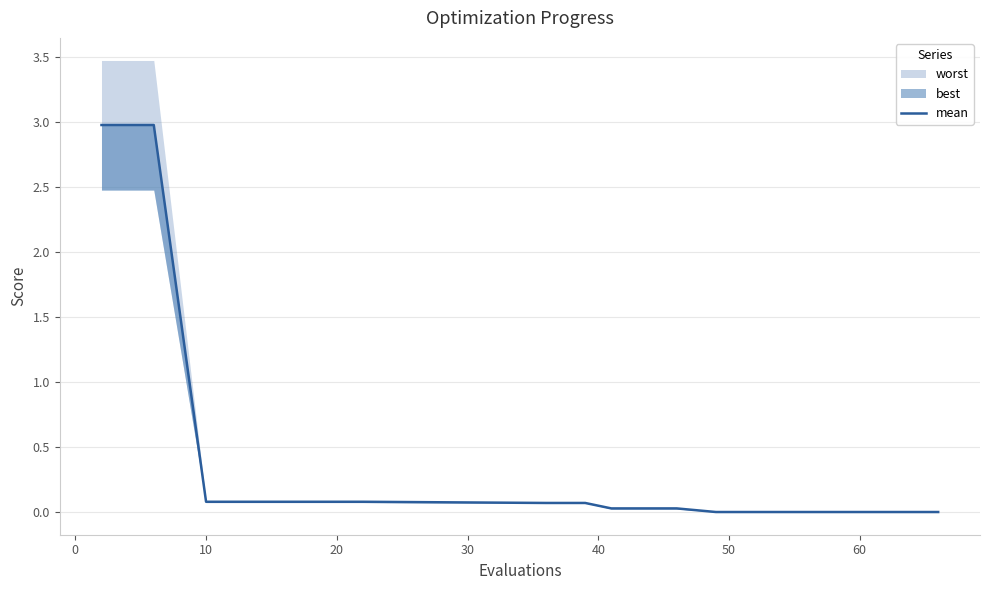

What is the change in value from 0 to 13?

-3.0